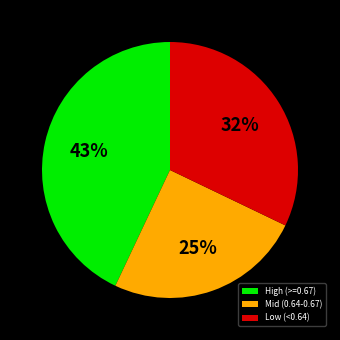

What percentage is the Low (<0.64) slice, to the nearest percent?

32%